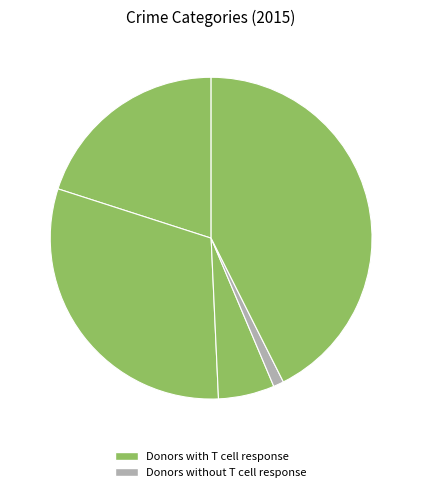

To the nearest percent, what is the average slice percentage?

20%